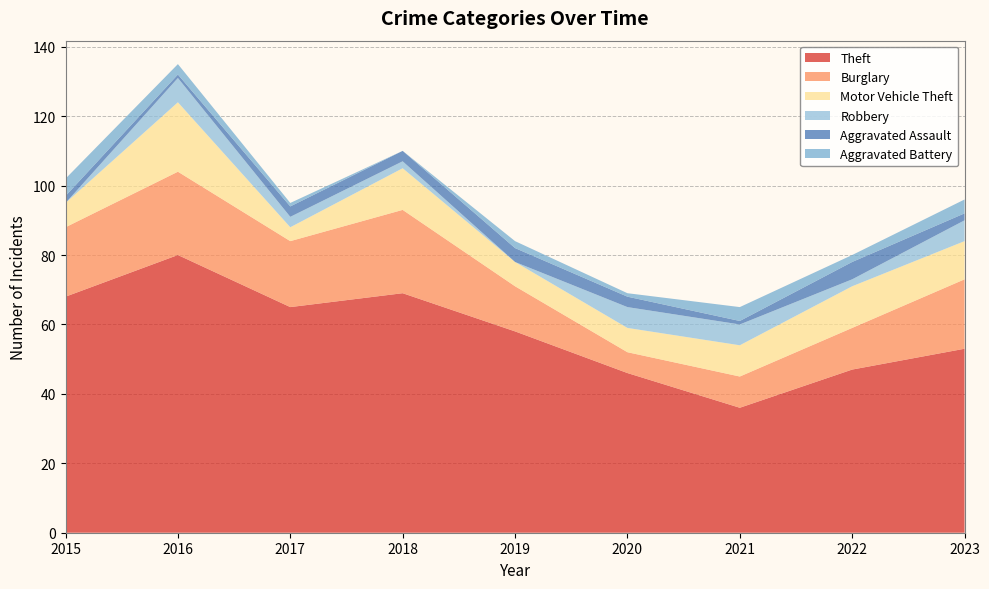

Reading left to right, list all the values displayed in this chart.

Theft: 2015=68	2016=80	2017=65	2018=69	2019=58	2020=46	2021=36	2022=47	2023=53
Burglary: 2015=20	2016=24	2017=19	2018=24	2019=13	2020=6	2021=9	2022=12	2023=20
Motor Vehicle Theft: 2015=7	2016=20	2017=4	2018=12	2019=7	2020=7	2021=9	2022=12	2023=11
Robbery: 2015=0	2016=7	2017=3	2018=2	2019=0	2020=6	2021=6	2022=2	2023=6
Aggravated Assault: 2015=2	2016=1	2017=3	2018=3	2019=4	2020=3	2021=1	2022=5	2023=2
Aggravated Battery: 2015=5	2016=3	2017=1	2018=0	2019=2	2020=1	2021=4	2022=2	2023=4